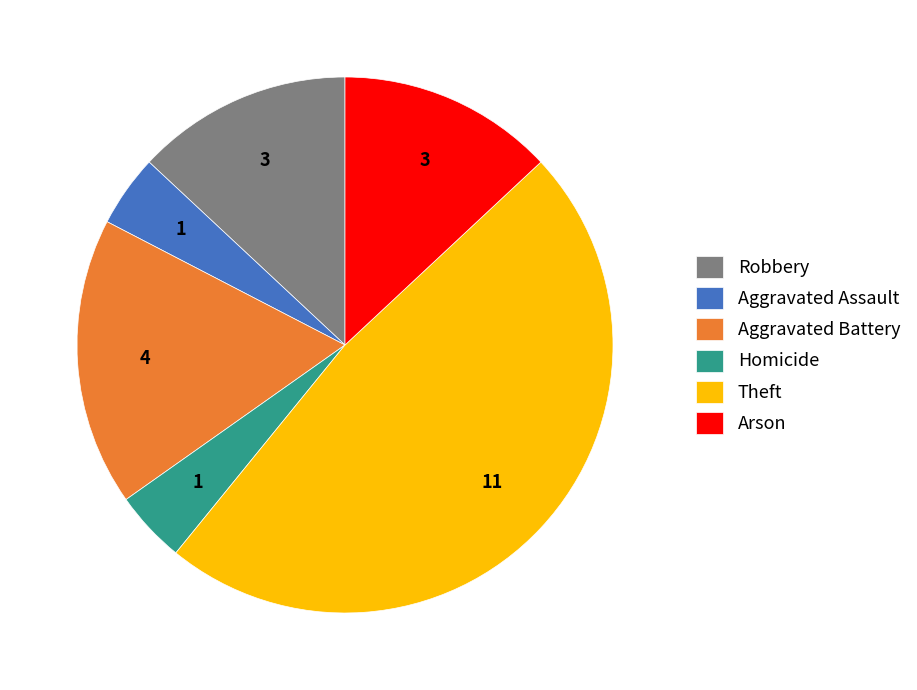

Which has a higher value, Arson or Homicide?

Arson